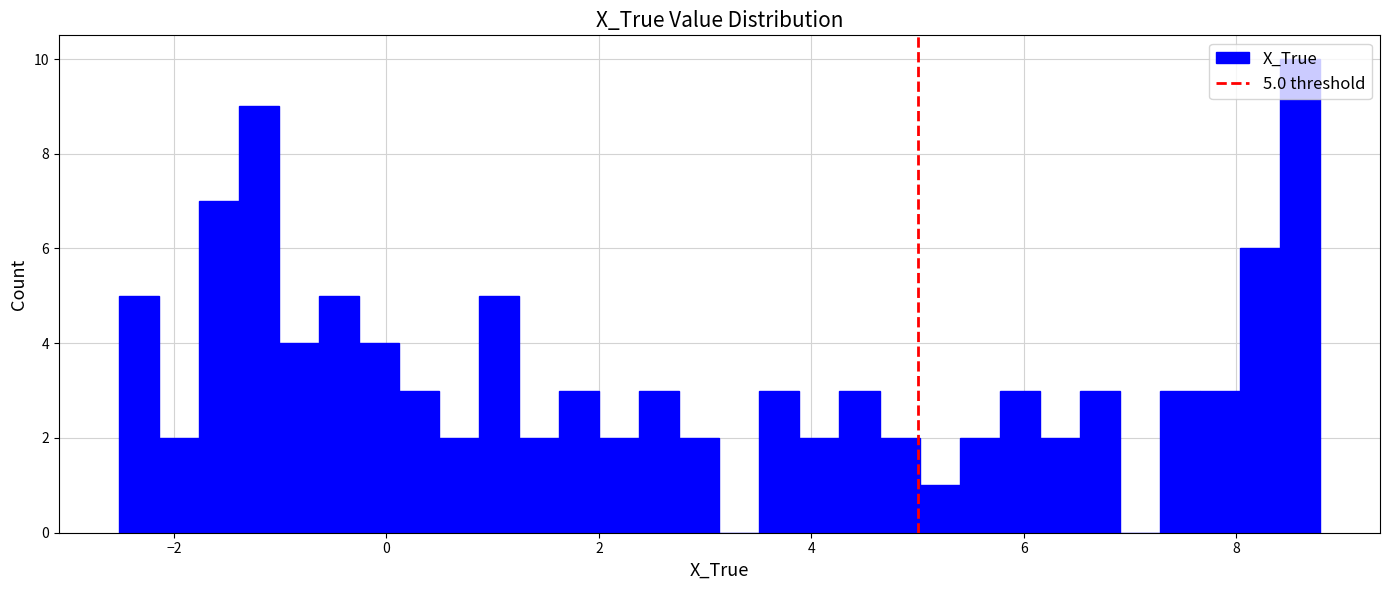

Around what value on the x-axis is the tallest bar? Give the approximate position of its centre, as read against the axis.

8.6